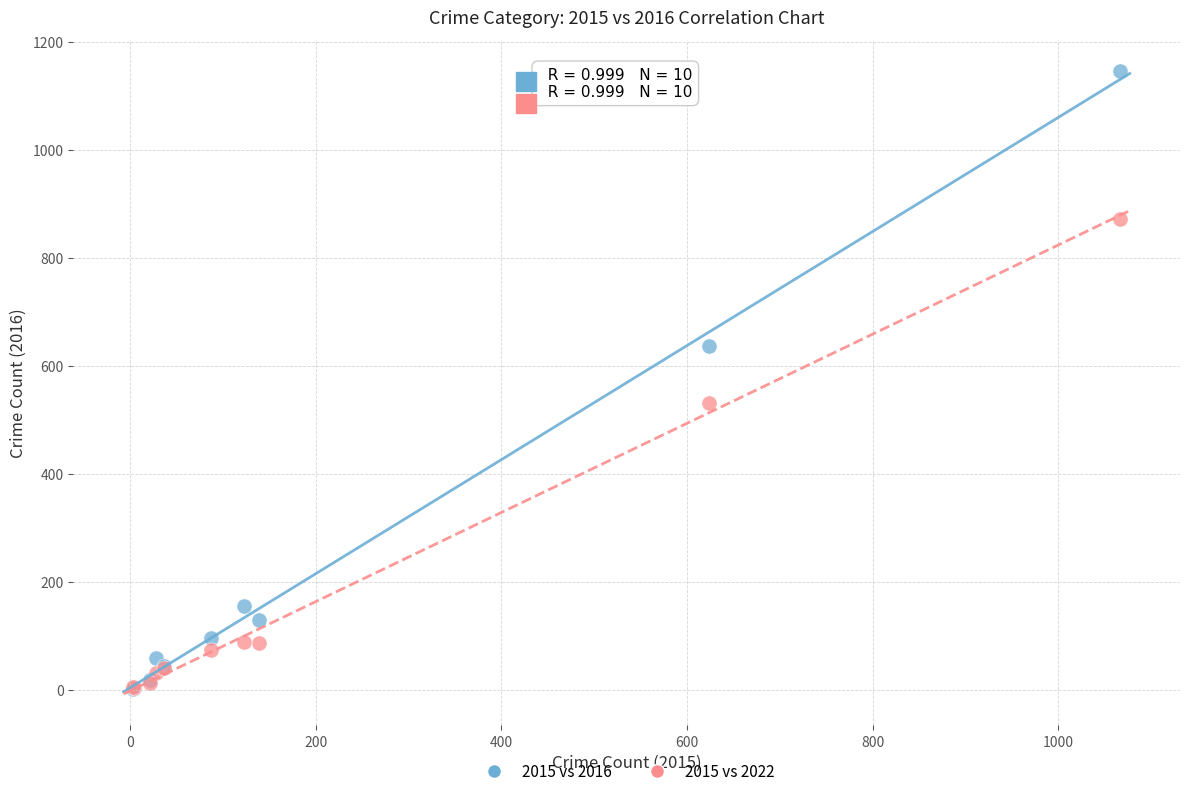

Which series reaches the maximum Y coordinate?

2015 vs 2016